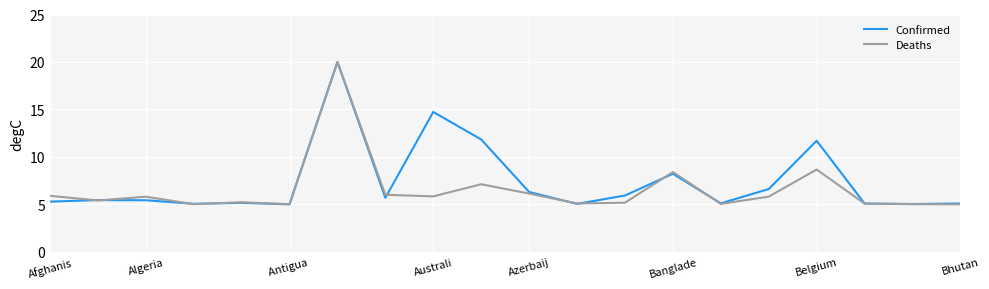

What is the smallest value displayed?

5.0